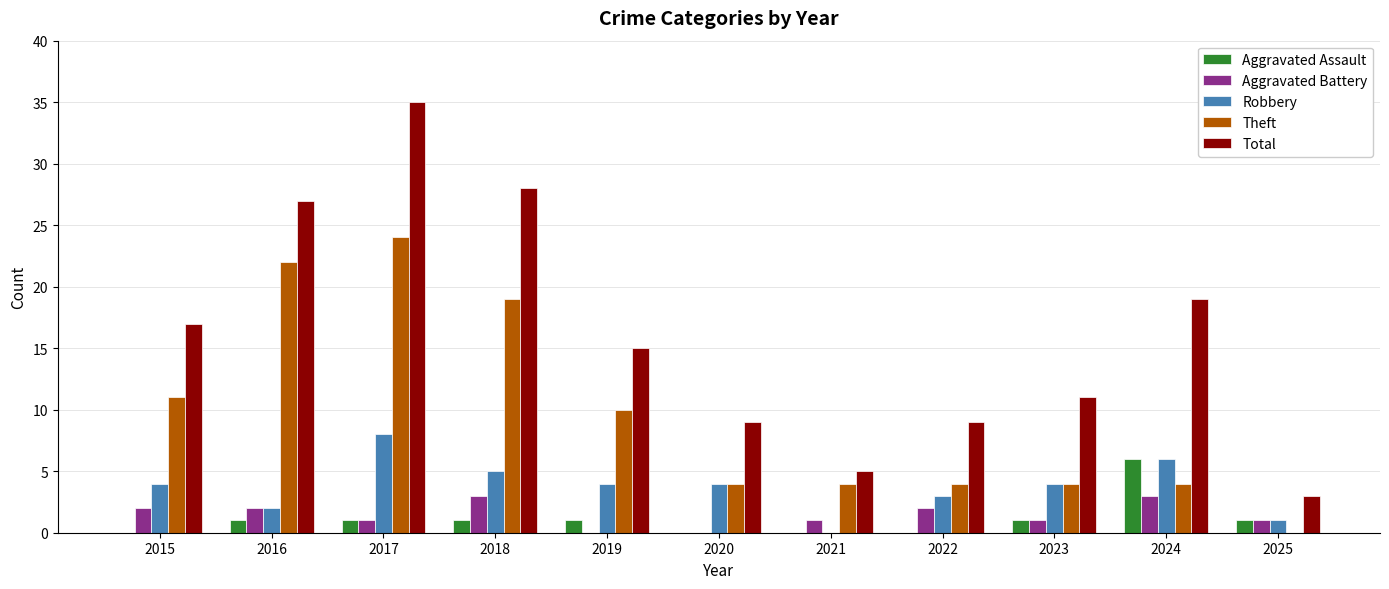

Reading left to right, extract all data points from this chart.

Aggravated Assault: 2015=0	2016=1	2017=1	2018=1	2019=1	2020=0	2021=0	2022=0	2023=1	2024=6	2025=1
Aggravated Battery: 2015=2	2016=2	2017=1	2018=3	2019=0	2020=0	2021=1	2022=2	2023=1	2024=3	2025=1
Robbery: 2015=4	2016=2	2017=8	2018=5	2019=4	2020=4	2021=0	2022=3	2023=4	2024=6	2025=1
Theft: 2015=11	2016=22	2017=24	2018=19	2019=10	2020=4	2021=4	2022=4	2023=4	2024=4	2025=0
Total: 2015=17	2016=27	2017=35	2018=28	2019=15	2020=9	2021=5	2022=9	2023=11	2024=19	2025=3